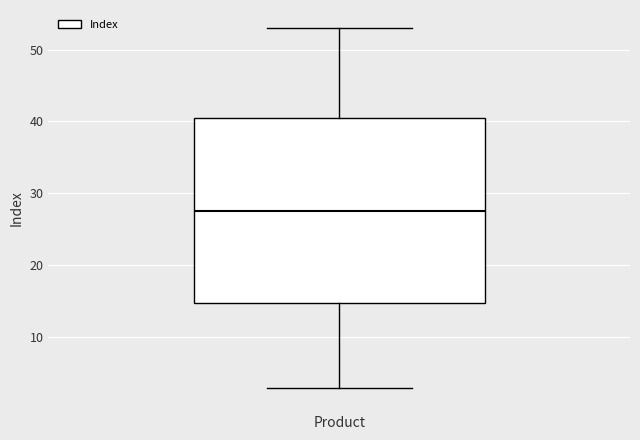

Read this box plot against the y-axis: the position of the median line, the range covered by the box, and the ends of both whiskers. The values are not printed on the chart, so give them approximately, as read against the axis.

median 28, box 15 to 41, whiskers 3 to 53